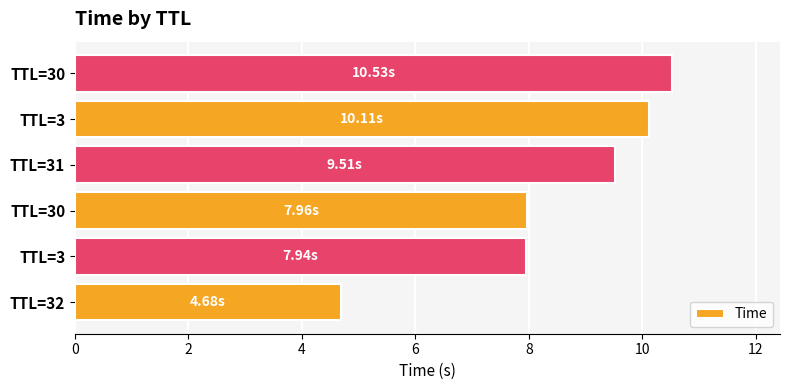

Does the chart contain stacked bars?

No